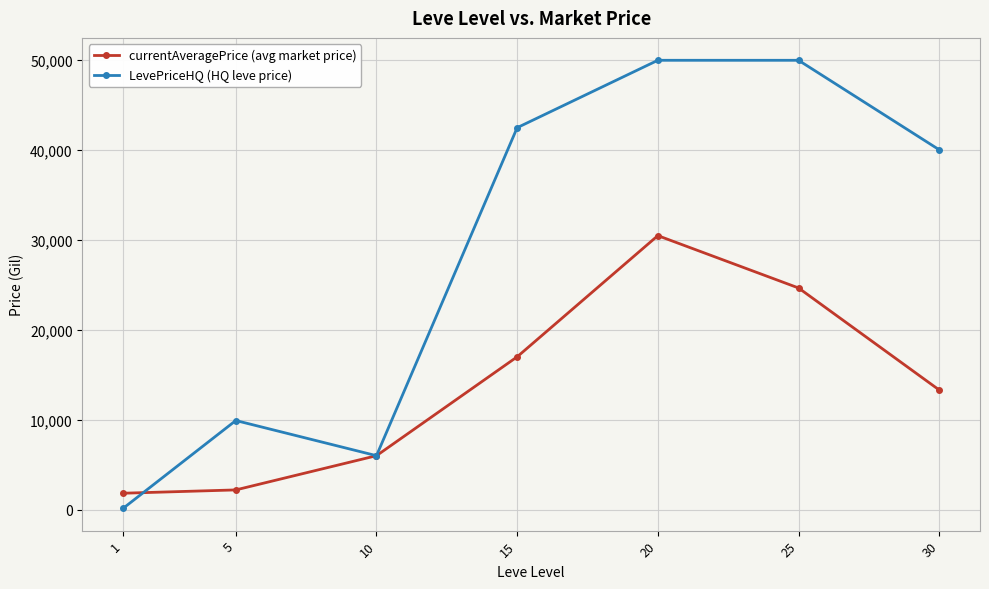

Rank the series by their maximum value, from lowest to highest.

currentAveragePrice (avg market price), LevePriceHQ (HQ leve price)